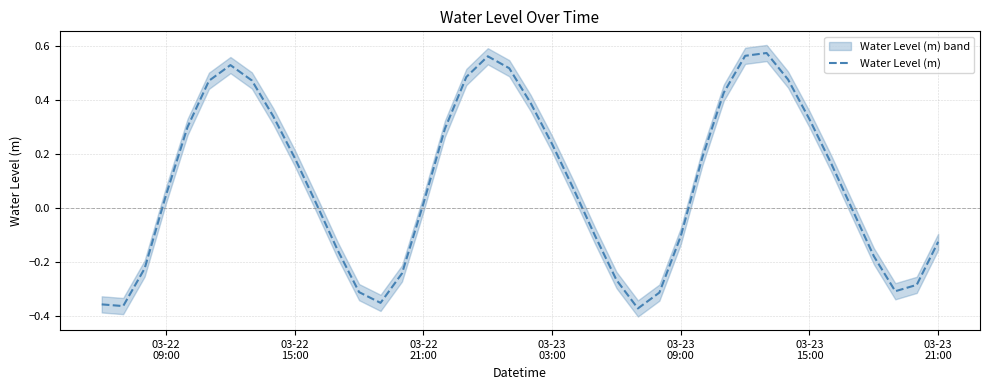

What is the difference between the maximum and second lowest values?

0.9